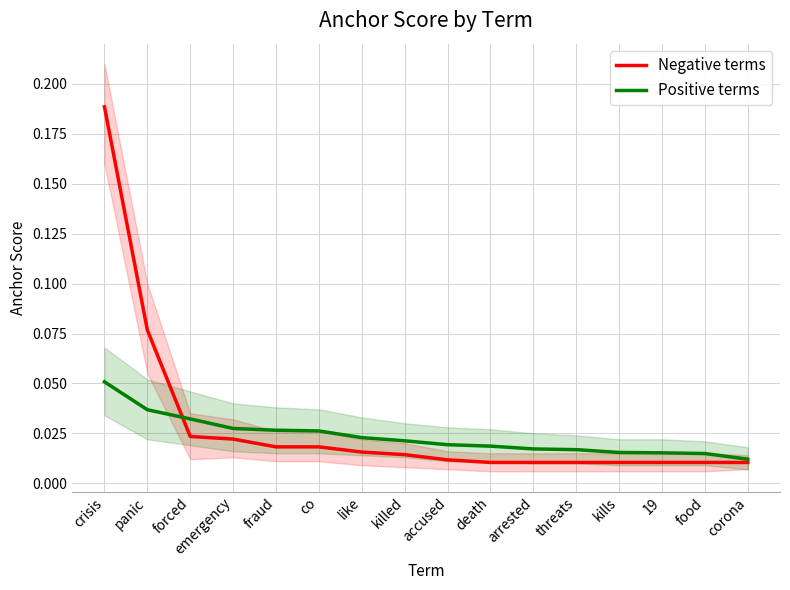

Reading left to right, list all the values displayed in this chart.

Negative terms: crisis=0.2	panic=0.1	forced=0.0	emergency=0.0	fraud=0.0	co=0.0	like=0.0	killed=0.0	accused=0.0	death=0.0	arrested=0.0	threats=0.0	kills=0.0	19=0.0	food=0.0	corona=0.0
Positive terms: crisis=0.1	panic=0.0	forced=0.0	emergency=0.0	fraud=0.0	co=0.0	like=0.0	killed=0.0	accused=0.0	death=0.0	arrested=0.0	threats=0.0	kills=0.0	19=0.0	food=0.0	corona=0.0